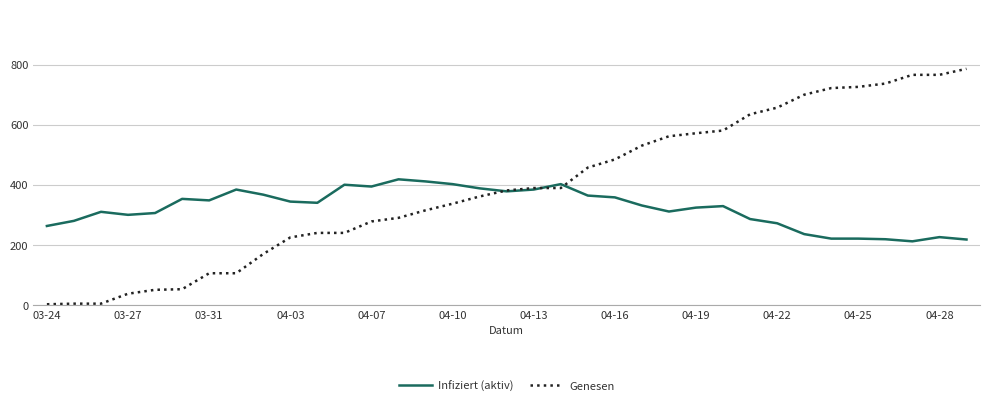

Which series has the largest range (max minus min)?

Genesen